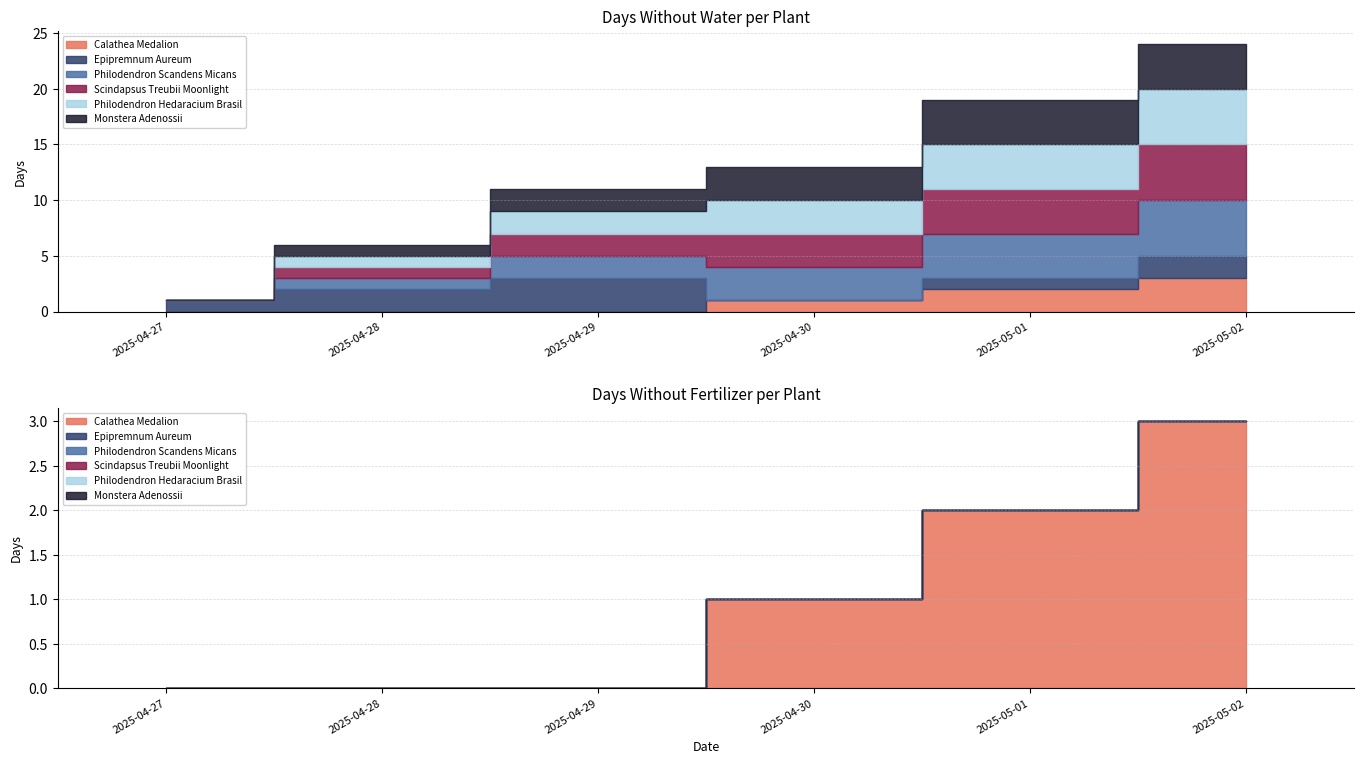

Read the Philodendron Scandens Micans - days without water value at 2025-04-30.

3